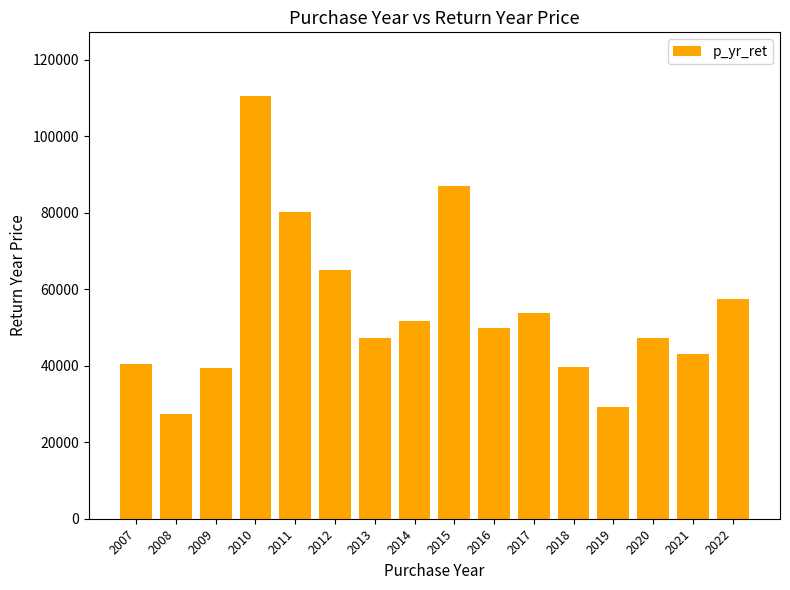

Which label corresponds to the largest value in the chart?

2010